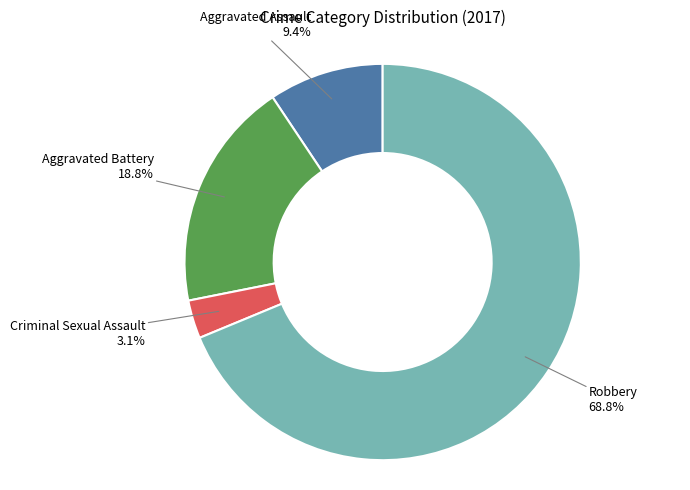

Does Robbery represent more than half of the total?

Yes